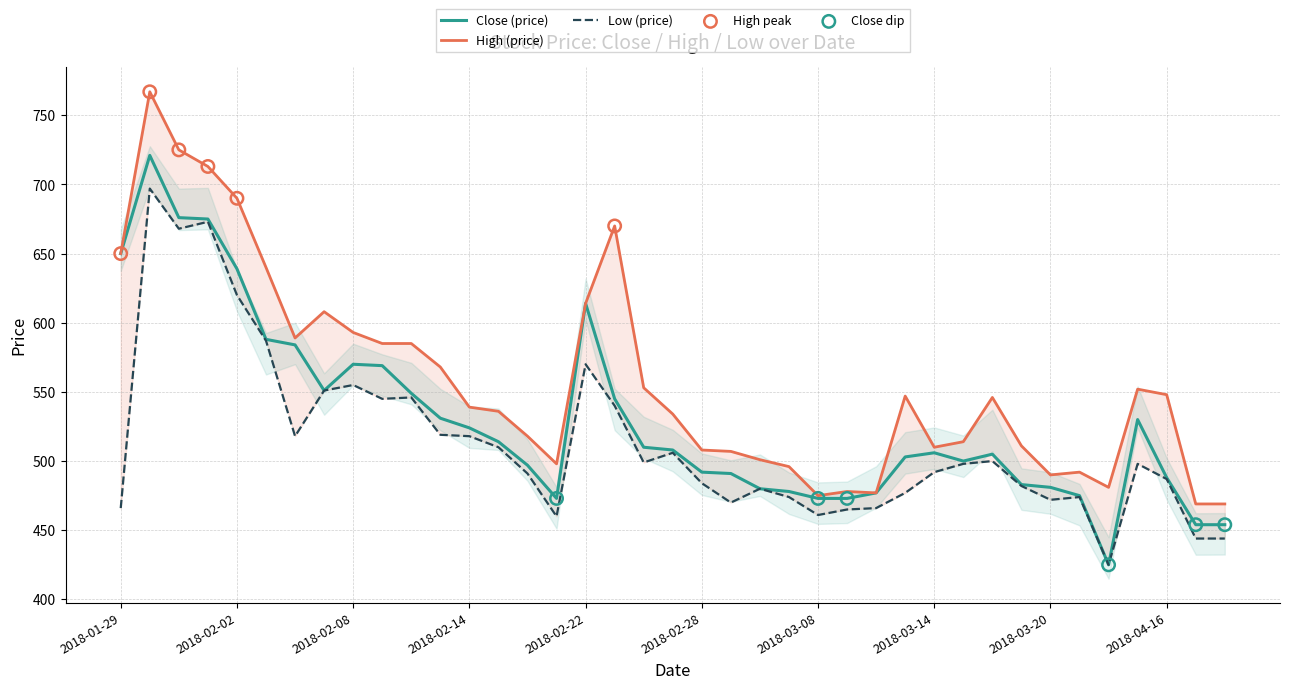

What are all the series names shown in the legend?

Close, High, Low